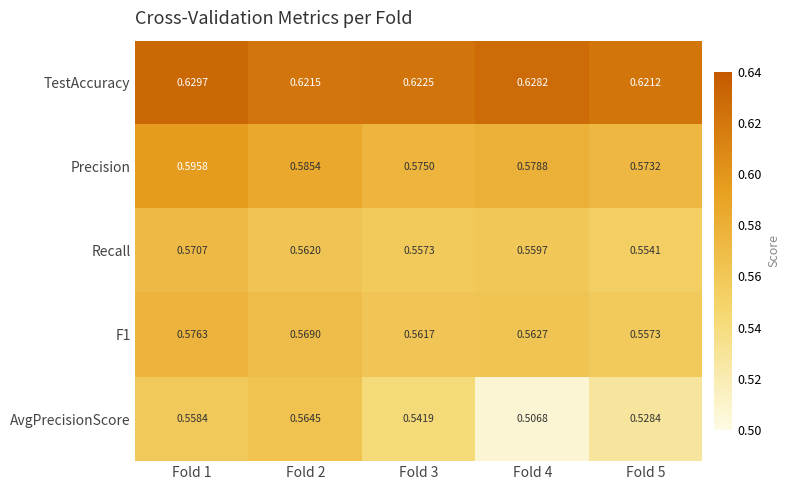

Is the value of F1 at Fold 5 greater than the value of TestAccuracy at Fold 4?

No